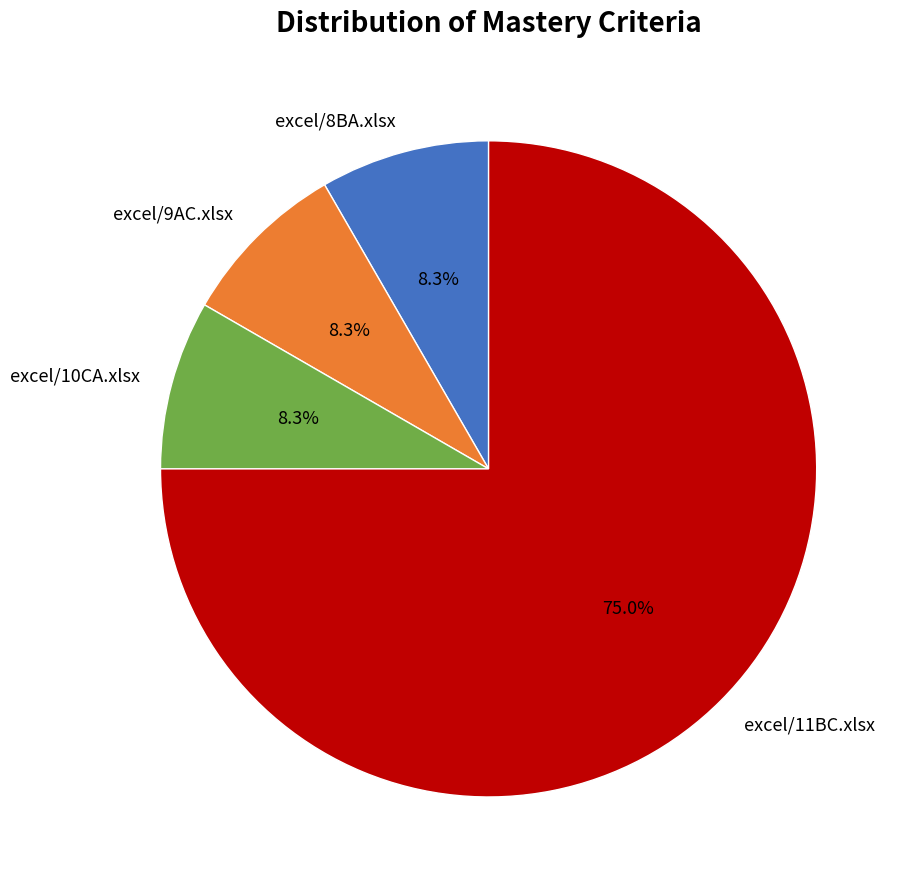

To the nearest percent, what percentage of the pie is excel/9AC.xlsx?

8%